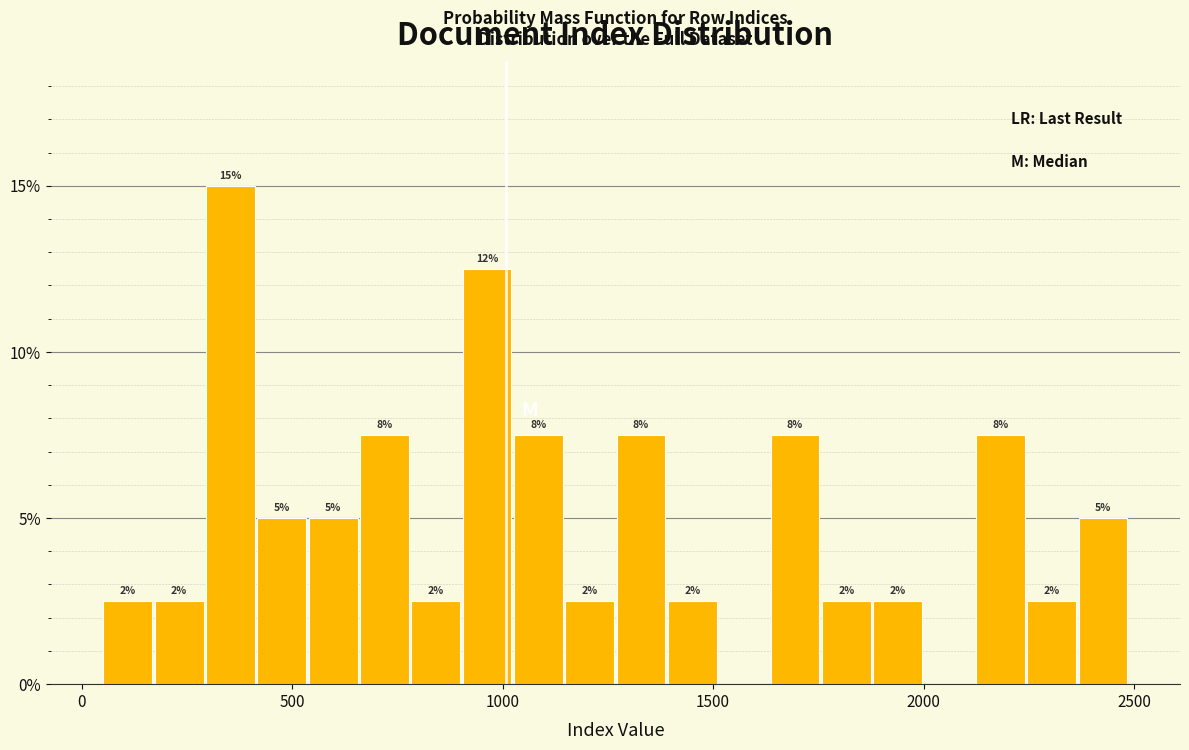

Around what value on the x-axis is the tallest bar? Give the approximate position of its centre, as read against the axis.

350